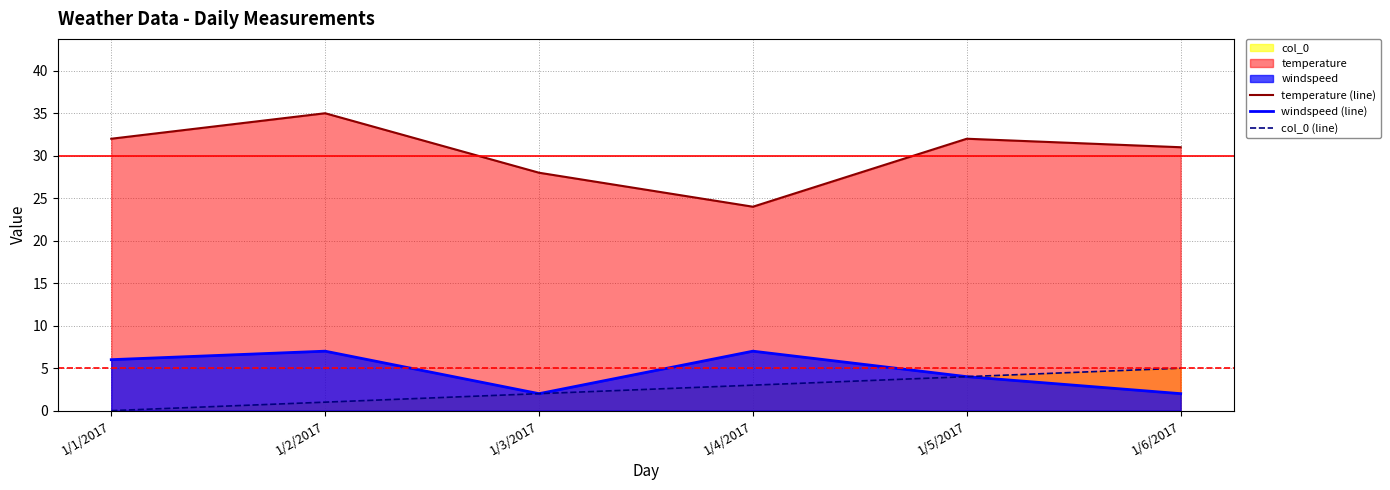

Reading left to right, extract all data points from this chart.

temperature (line): 1/1/2017=32	1/2/2017=35	1/3/2017=28	1/4/2017=24	1/5/2017=32	1/6/2017=31
windspeed (line): 1/1/2017=6	1/2/2017=7	1/3/2017=2	1/4/2017=7	1/5/2017=4	1/6/2017=2
col_0 (line): 1/1/2017=0	1/2/2017=1	1/3/2017=2	1/4/2017=3	1/5/2017=4	1/6/2017=5